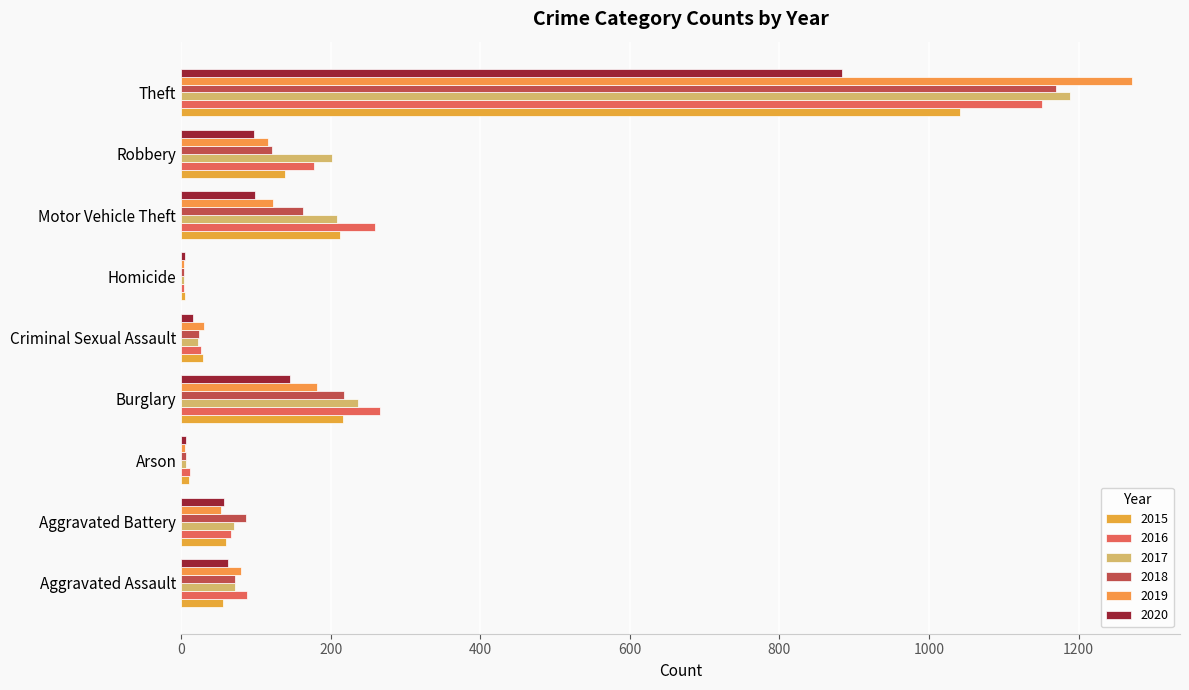

What is the sum of all 2015 values?

1768